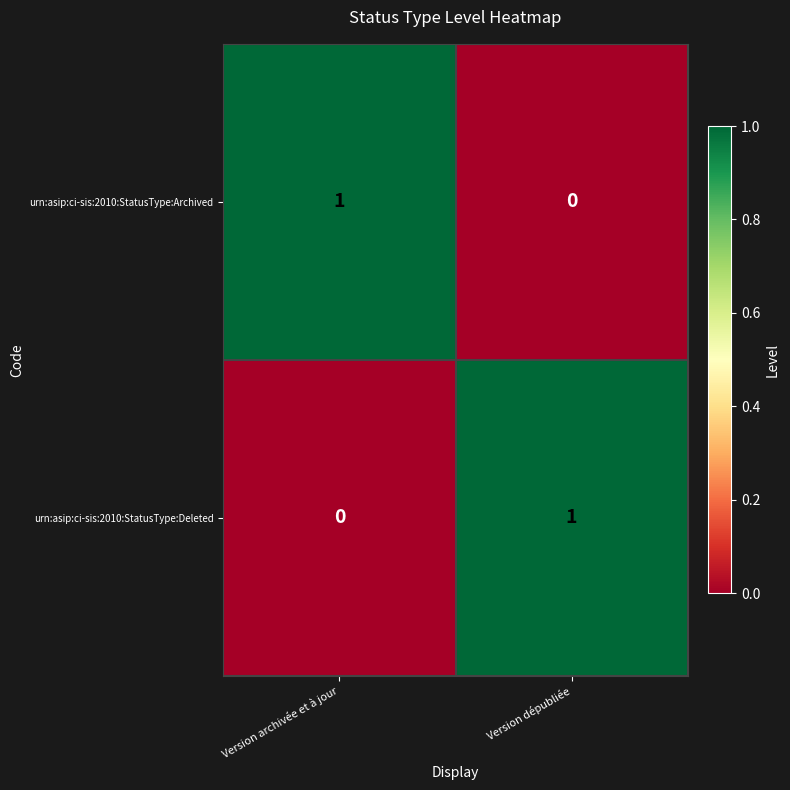

At which label does urn:asip:ci-sis:2010:StatusType:Archived reach its minimum?

Version dépubliée